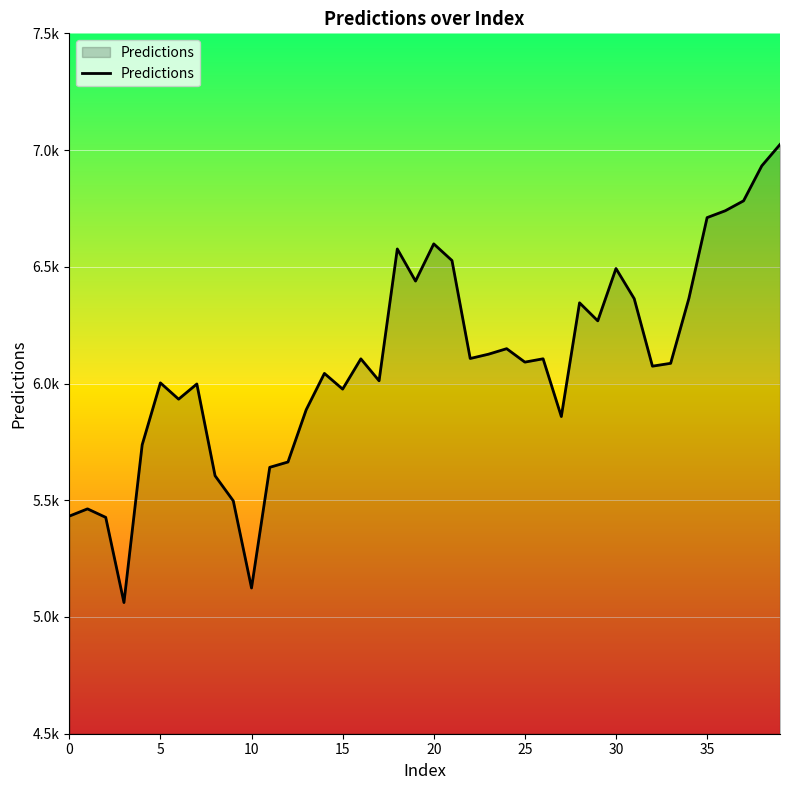

Does the chart display data point markers on the line(s)?

No